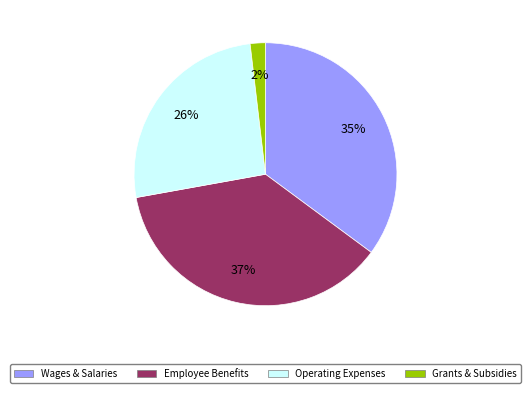

Is there a majority slice in this chart?

No